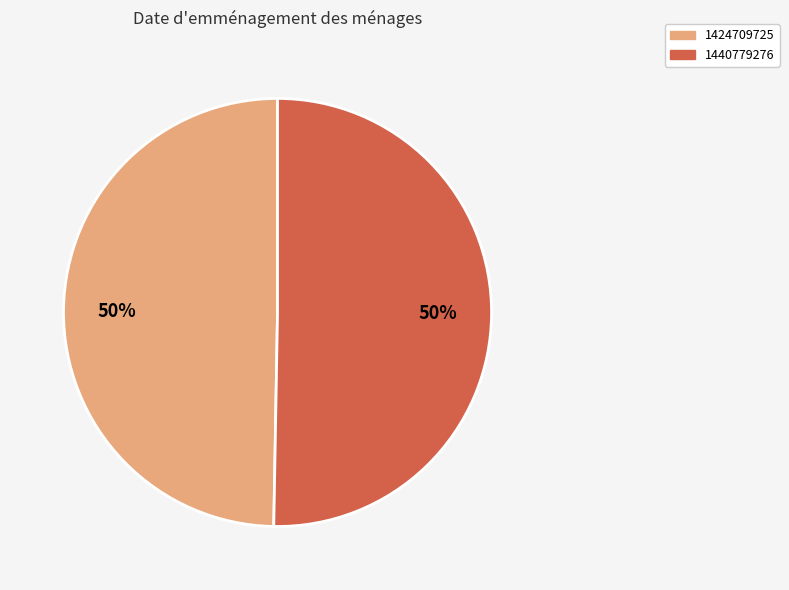

The 1424709725 slice represents 56% of the pie. True or false?

False